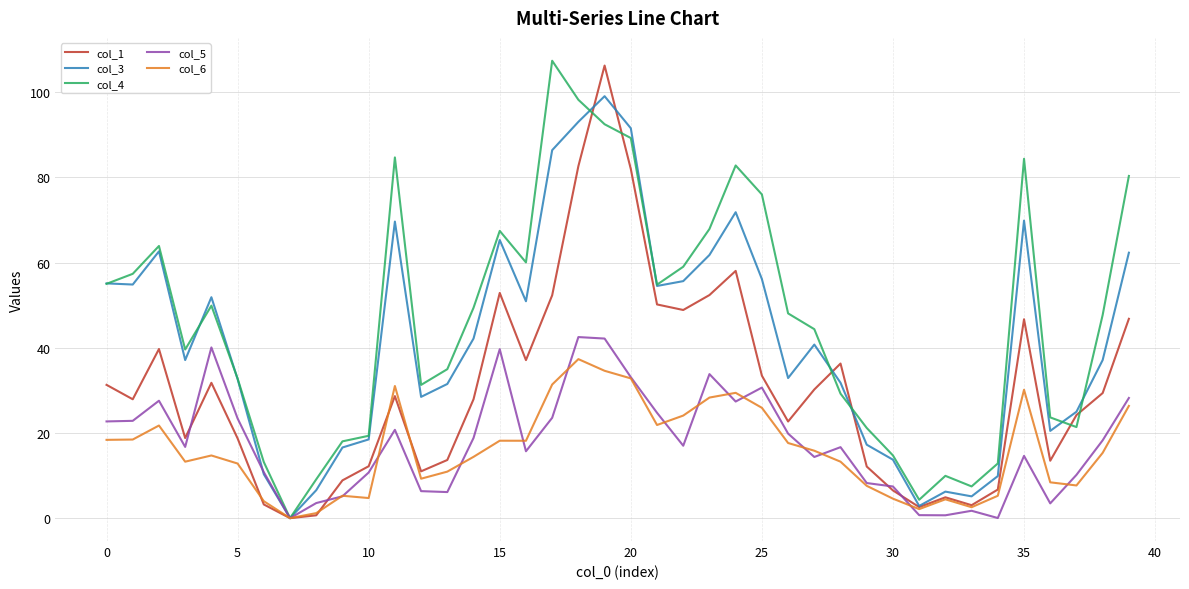

What is the greatest value displayed?

107.4